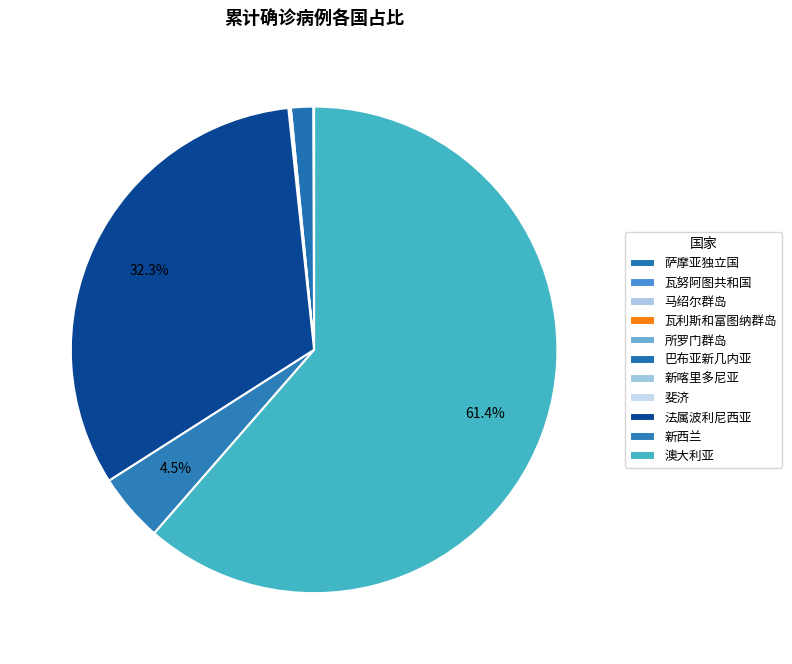

What portion of the pie excludes 新喀里多尼亚?

99.9%